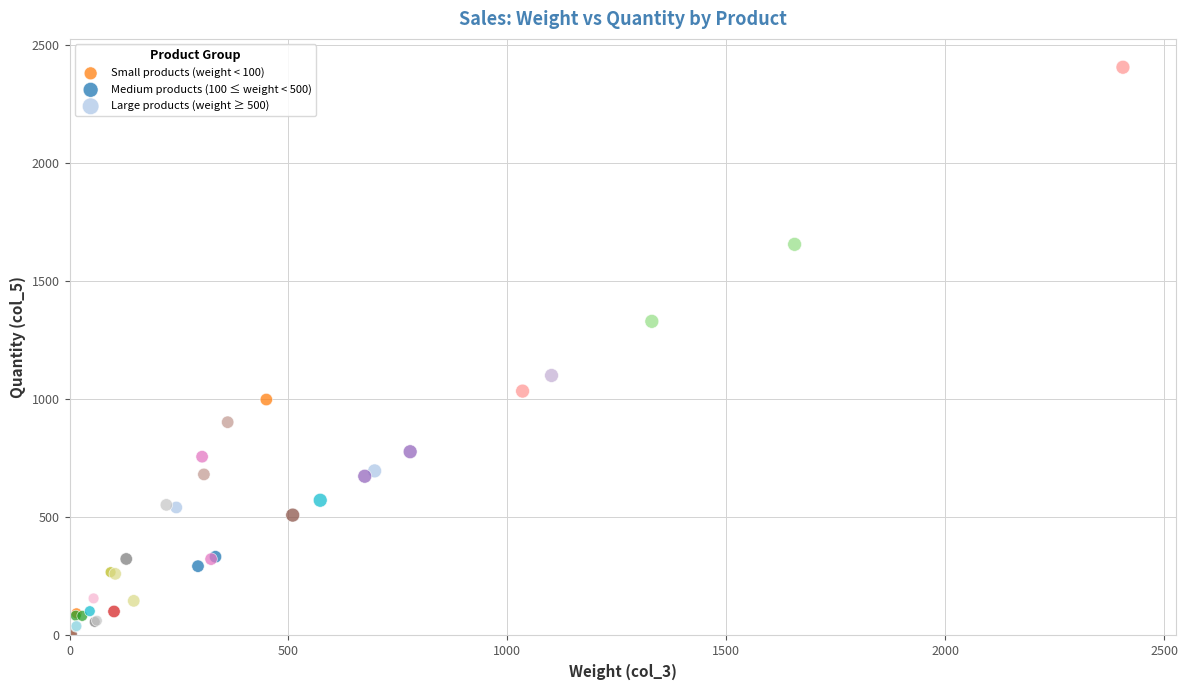

Which series has the widest spread of Y values?

Large products (weight ≥ 500)